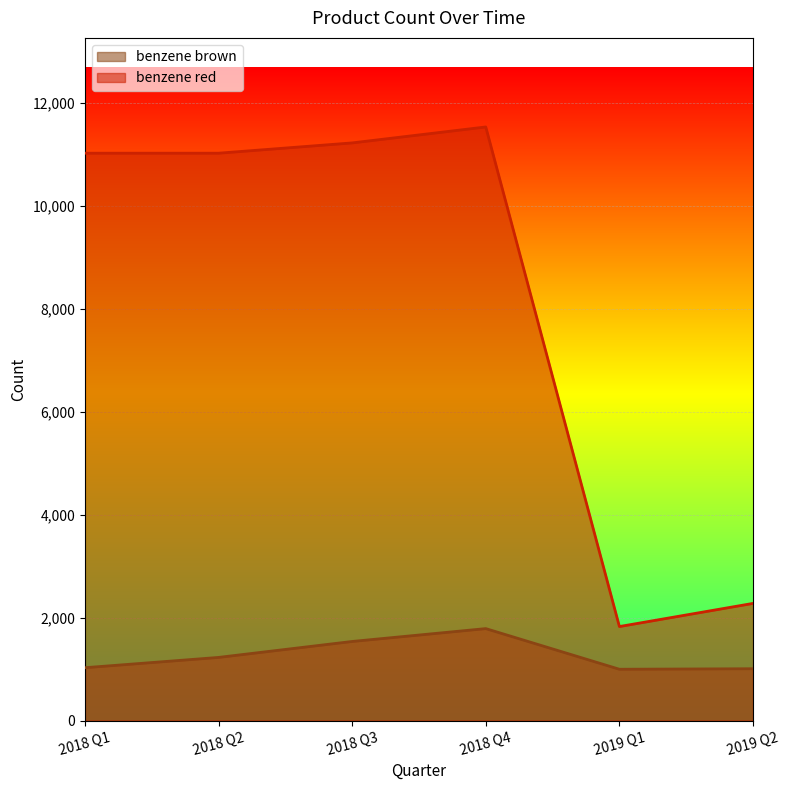

Does the chart display data point markers on the line(s)?

No